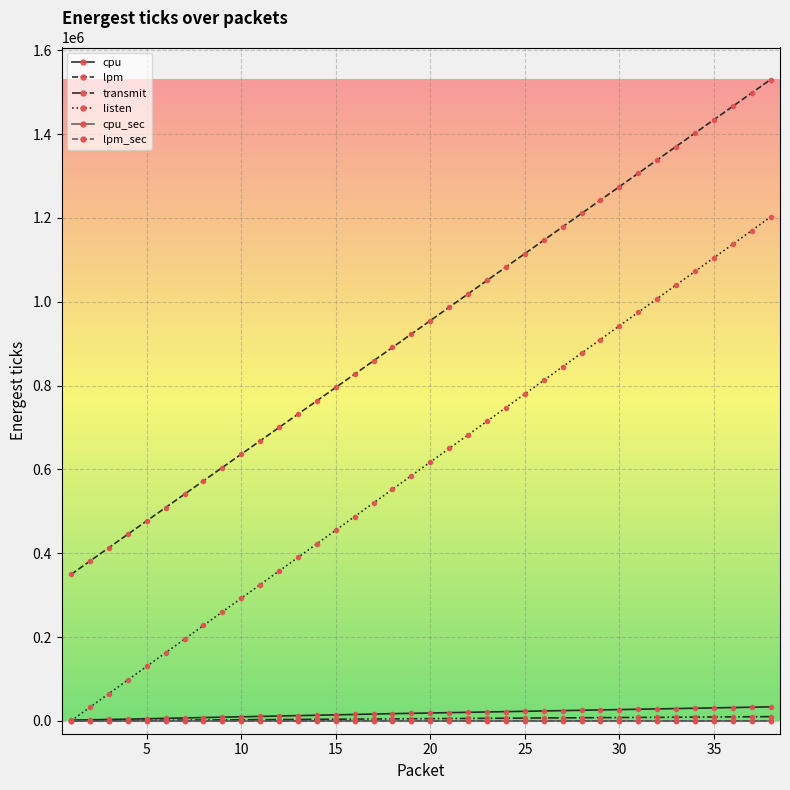

Which series has the largest total across all categories?

lpm